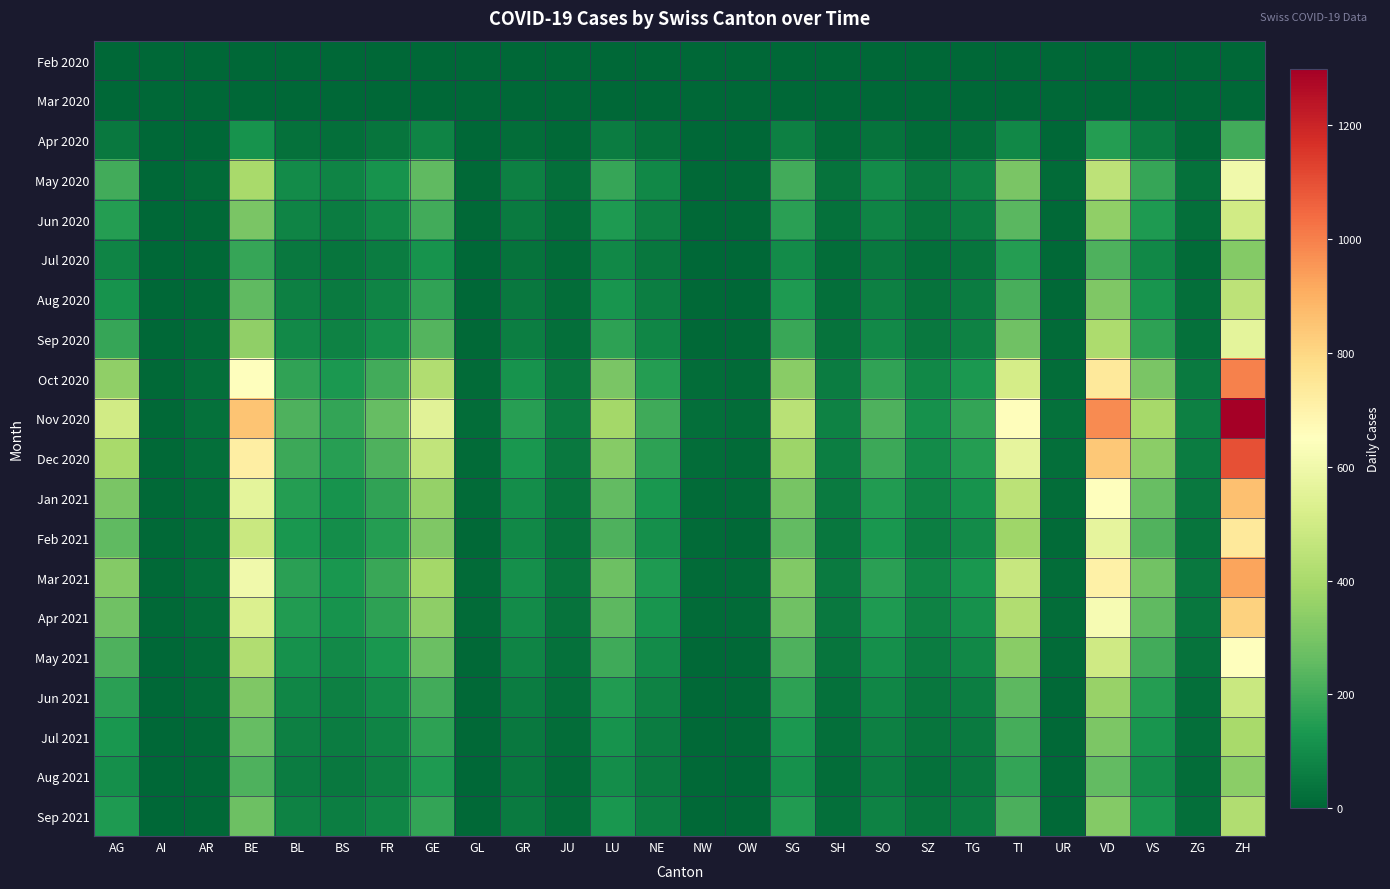

How many series are shown in this chart?

20